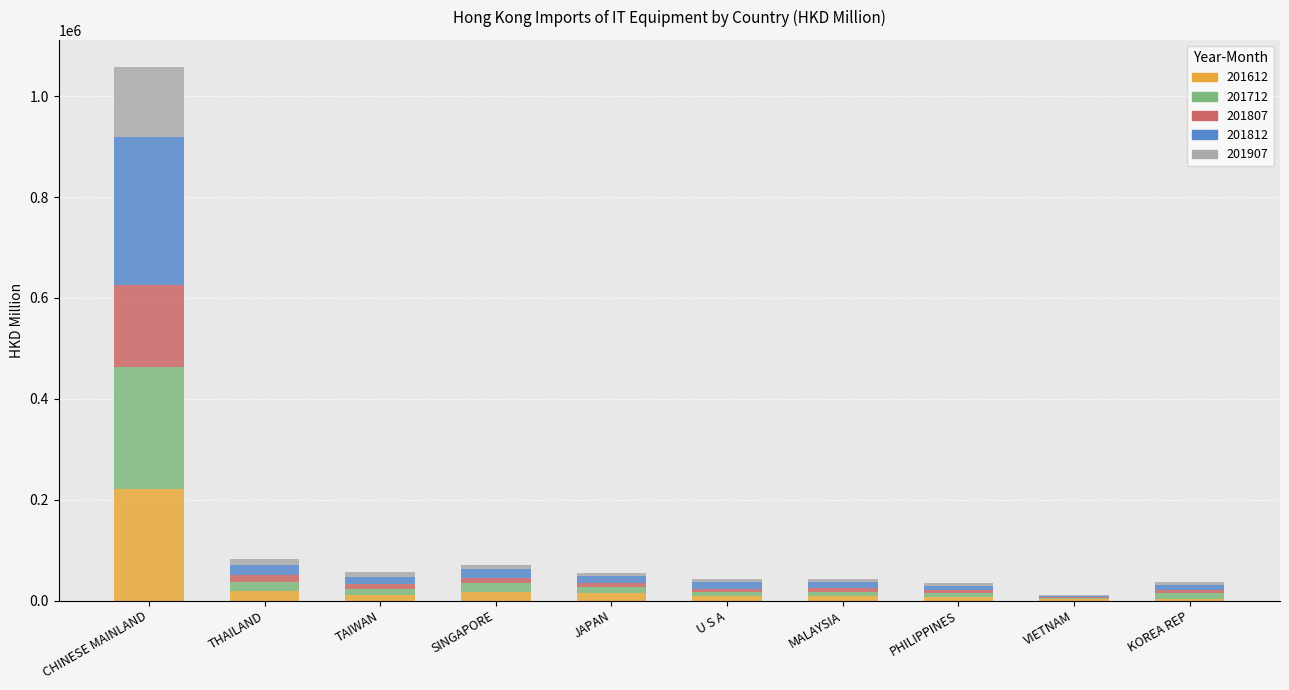

Which category has the highest value in the 201612 series?

CHINESE MAINLAND